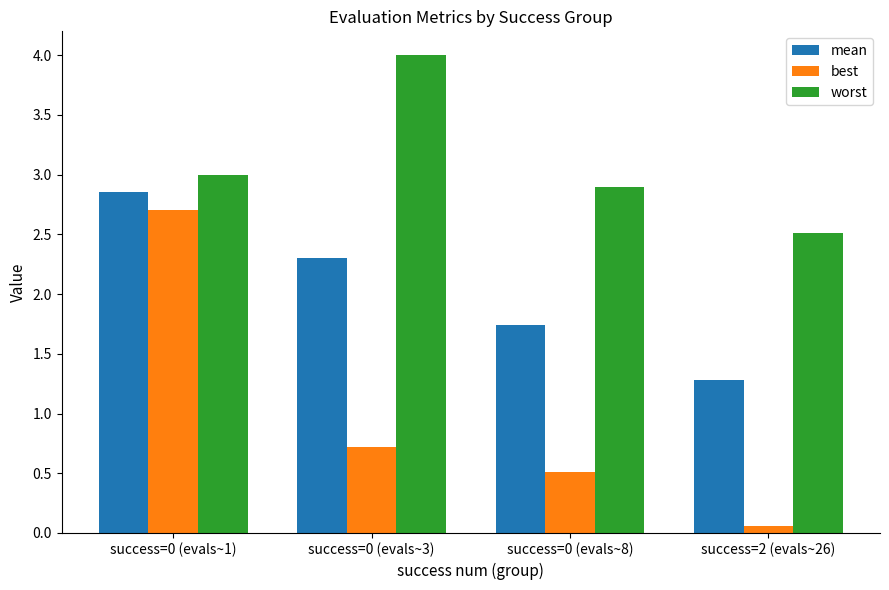

Are the bars grouped side by side (vs. stacked)?

Yes